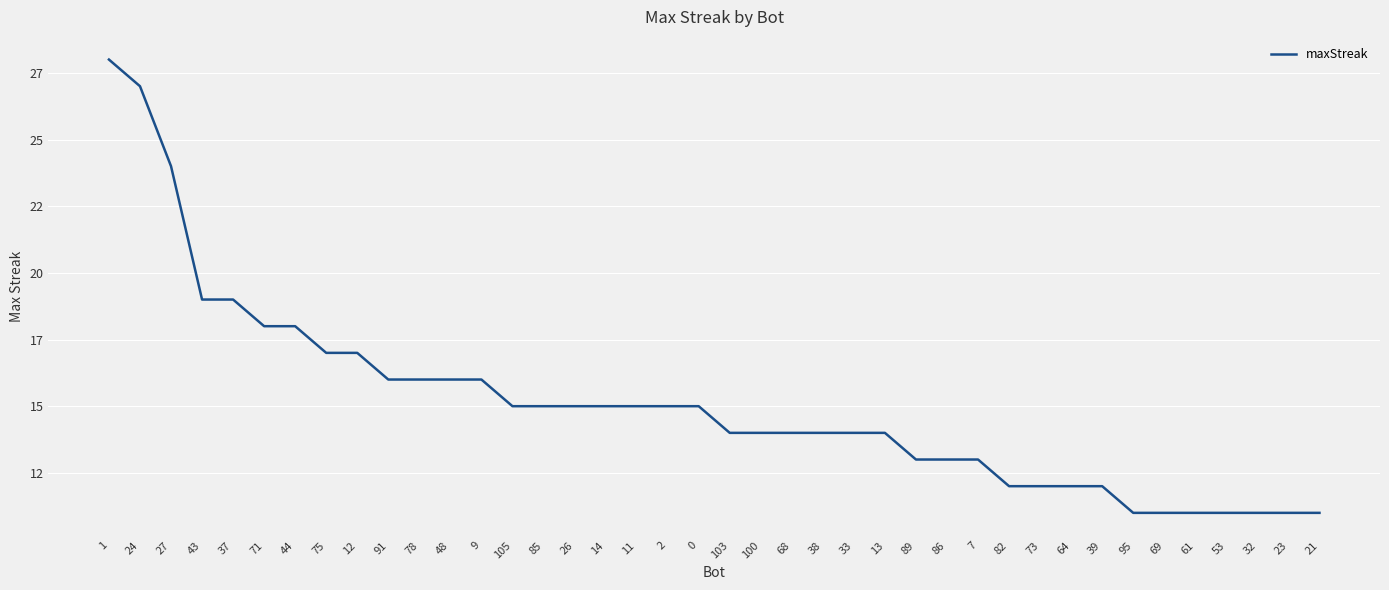

Does the chart display data point markers on the line(s)?

No